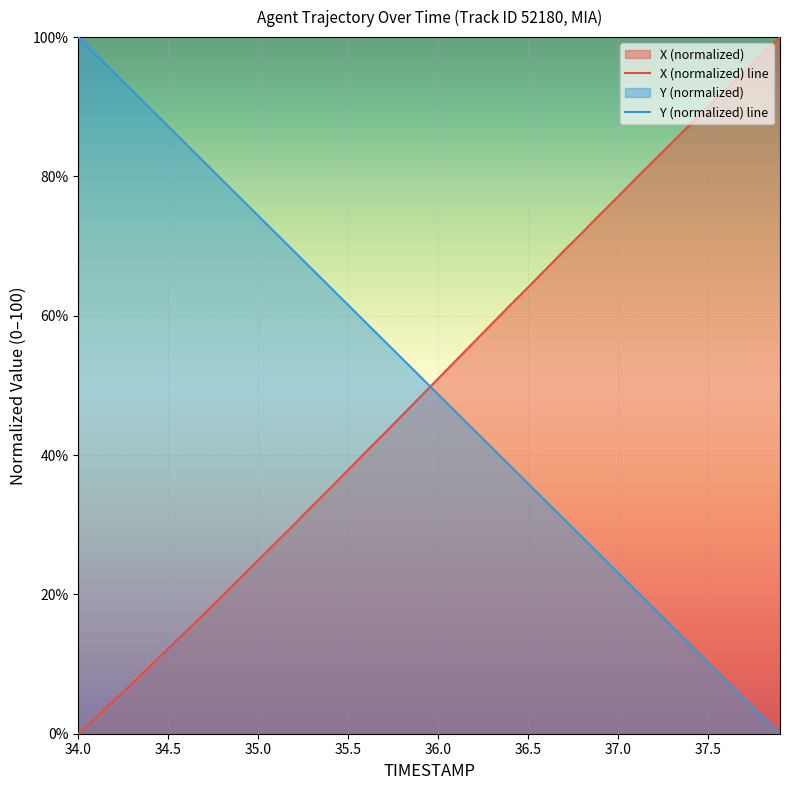

What is the difference between the maximum and minimum values in the Y (normalized) line series?

100.0